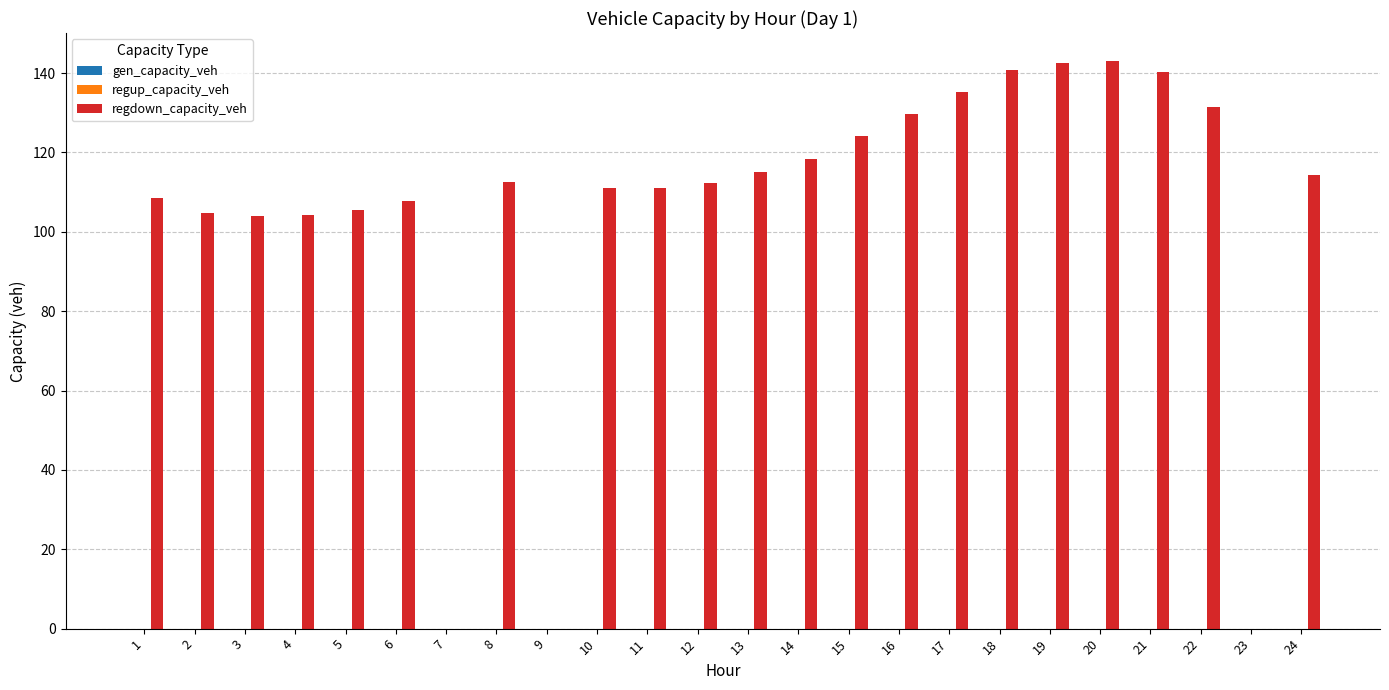

Is it true that the value at 5 is 143.4?

False